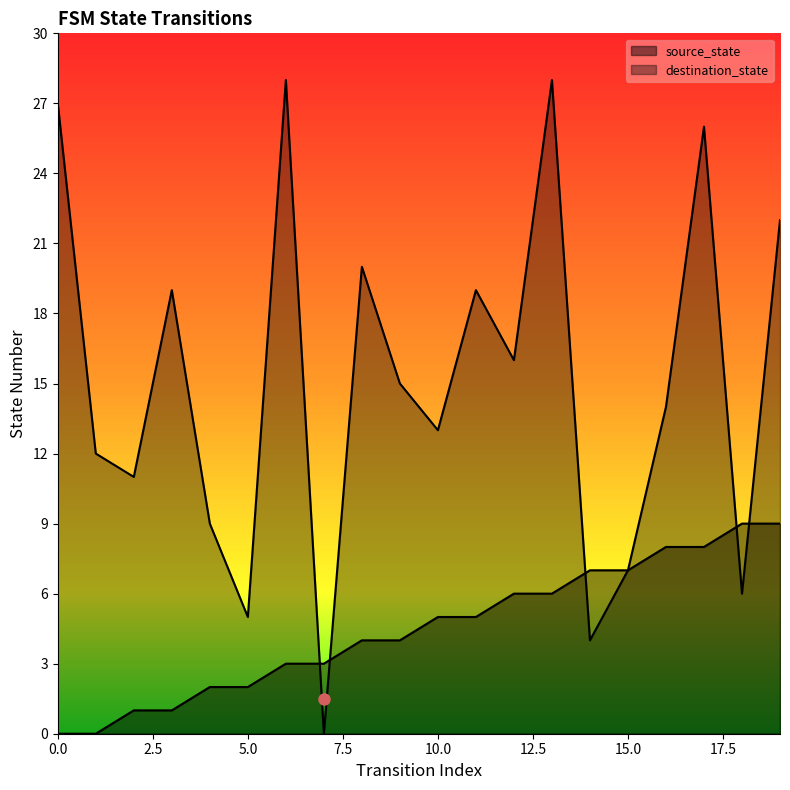

How many positive values does the source_state series have?

18